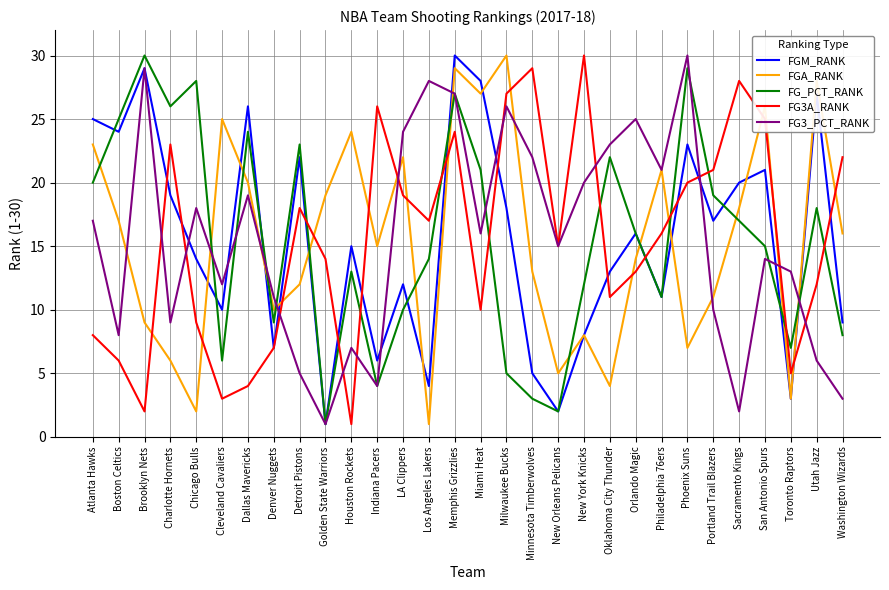

At which label is FG_PCT_RANK closest to 15?

San Antonio Spurs